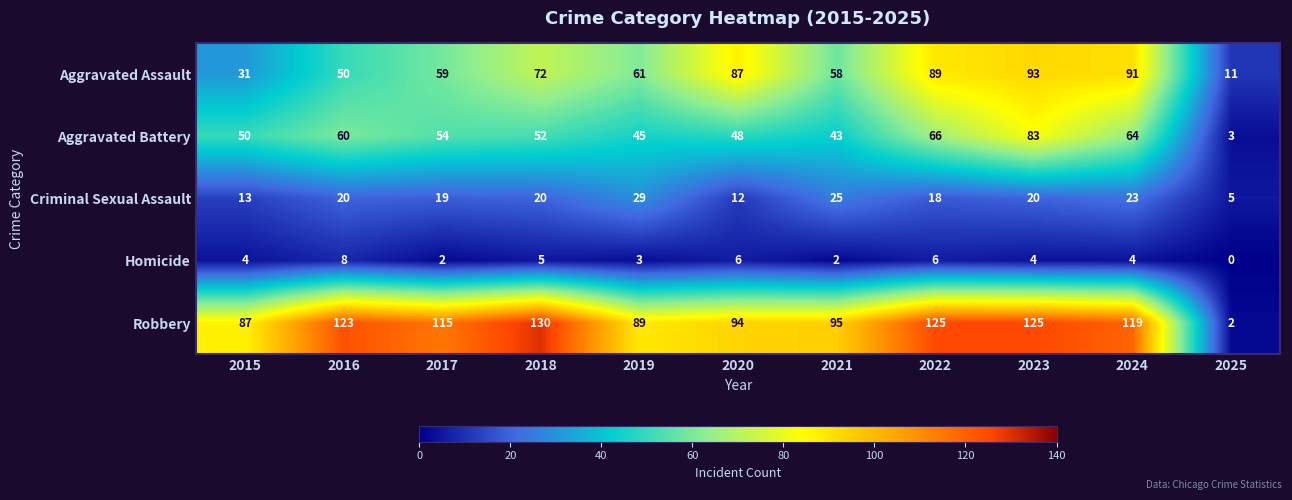

How many distinct data groups are displayed?

5